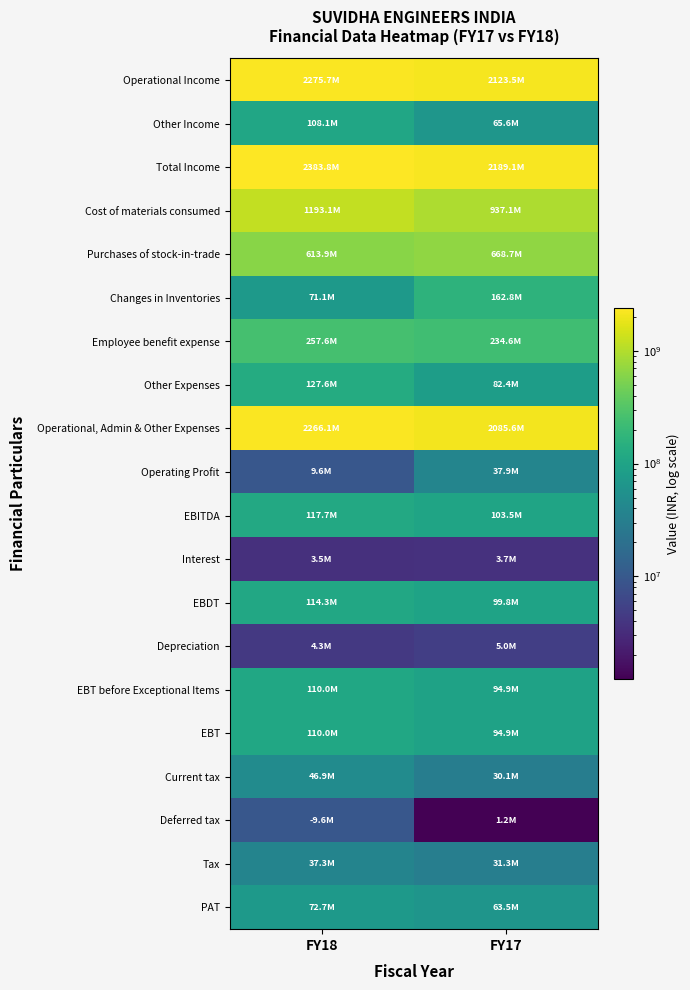

Between FY18 and FY17, which series saw the biggest shift?

Cost of materials consumed